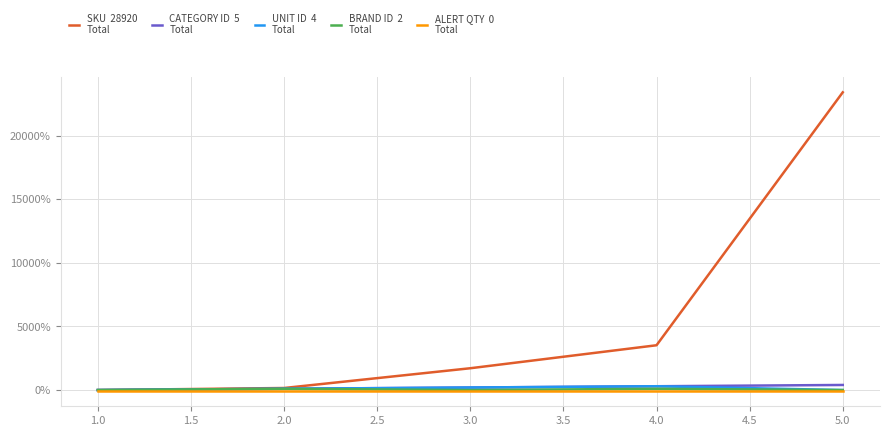

What is the greatest value displayed?

23412.2